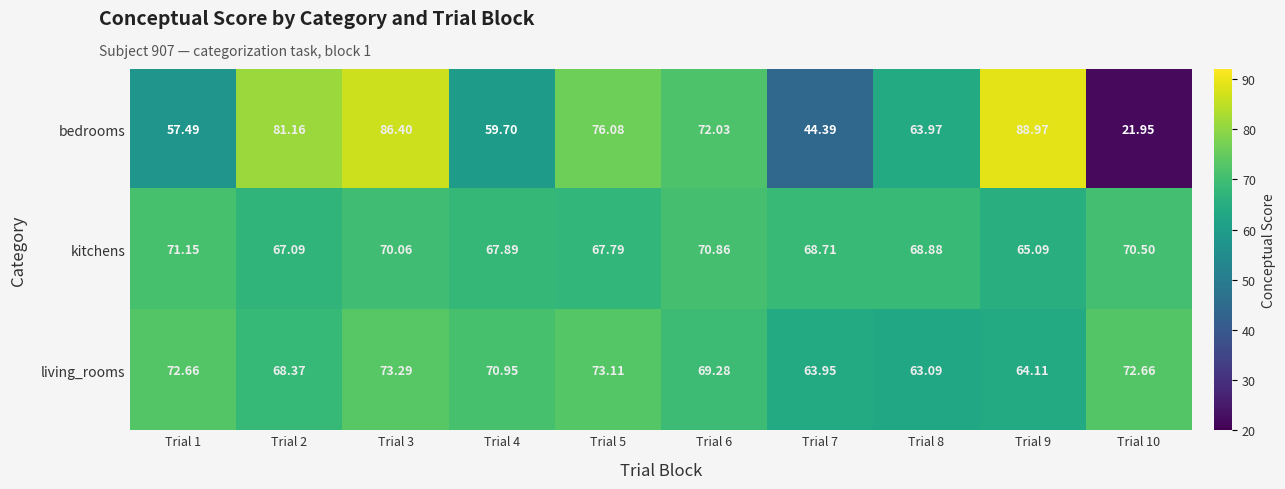

Which series has the largest range (max minus min)?

bedrooms